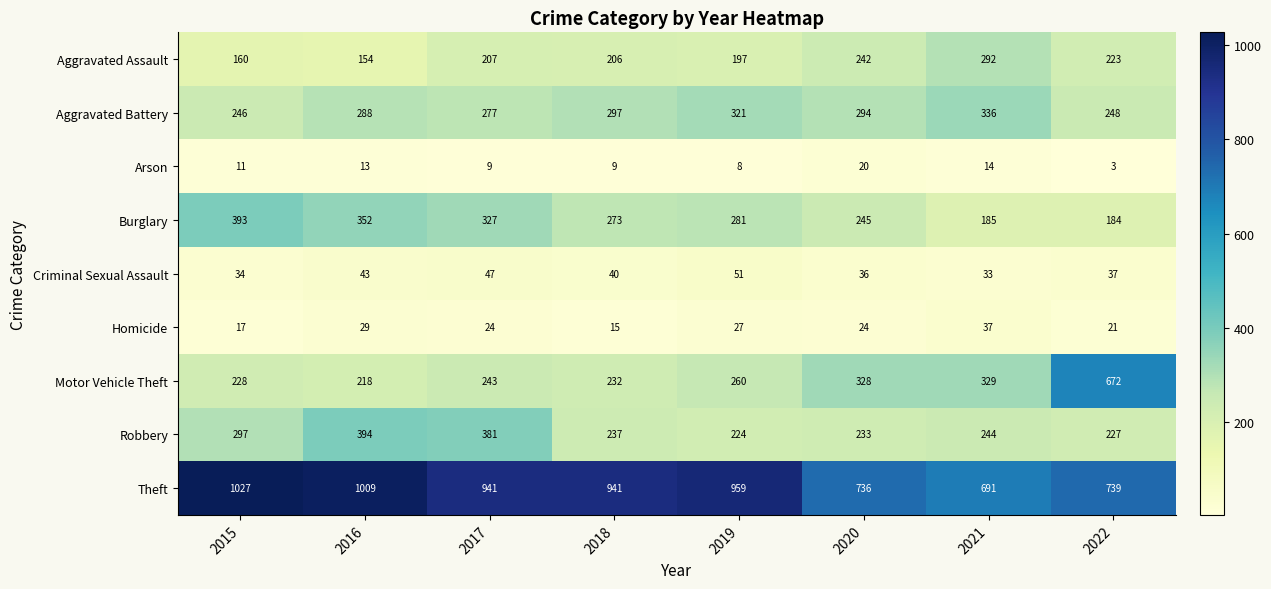

Count the number of data series in this chart.

9